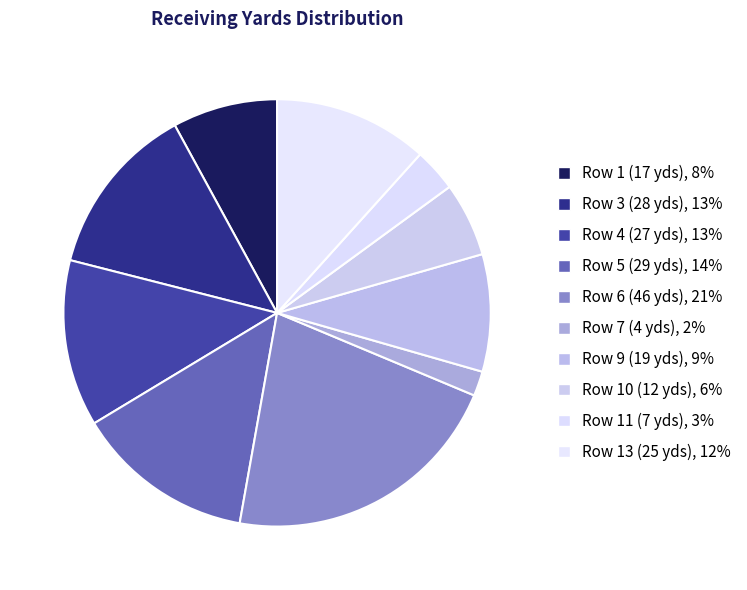

True or false: Row 6 (46 yds) accounts for 11% of the total.

False